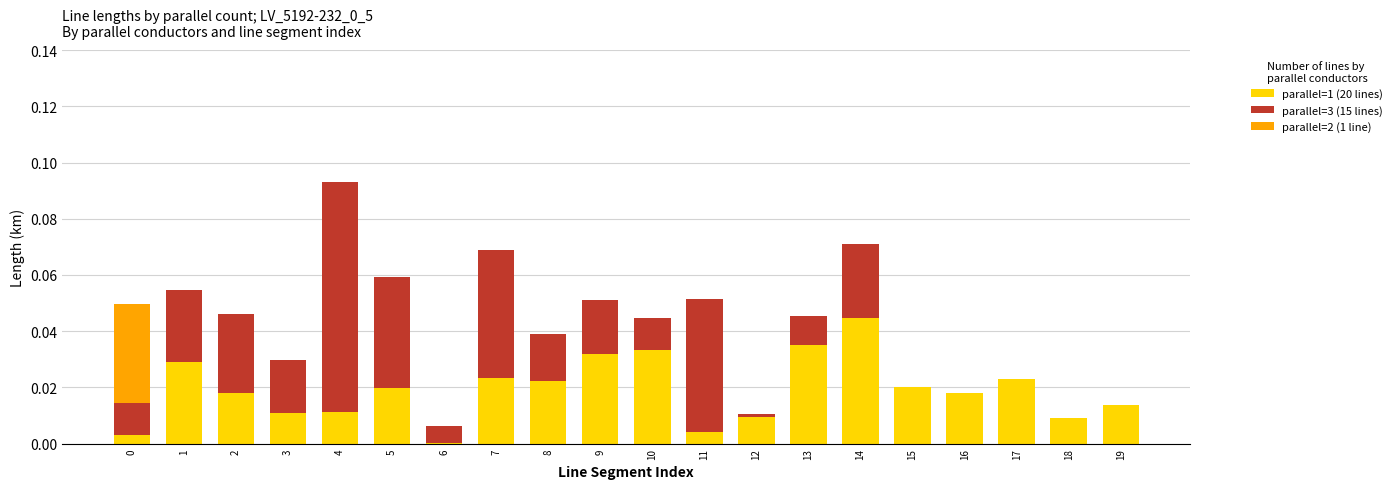

True or false: parallel=1 (20 lines) has a value of 0.0 at 18.

True